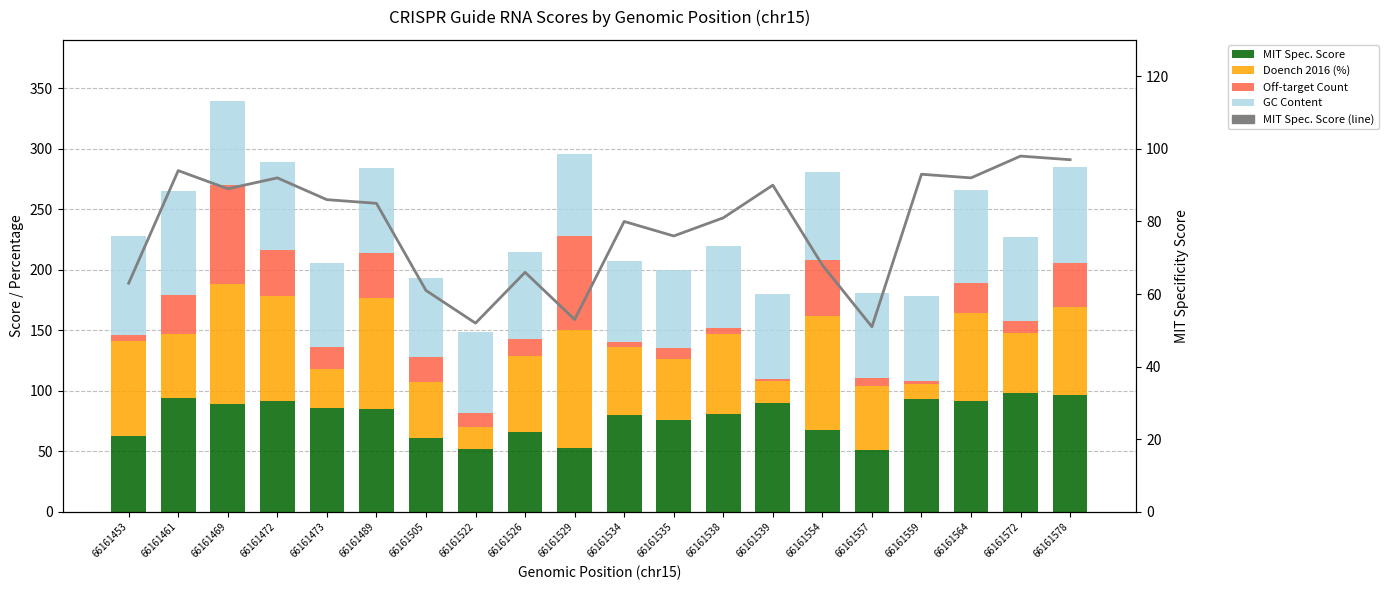

What is the value of the GC Content bar at the 8th from the left?

67